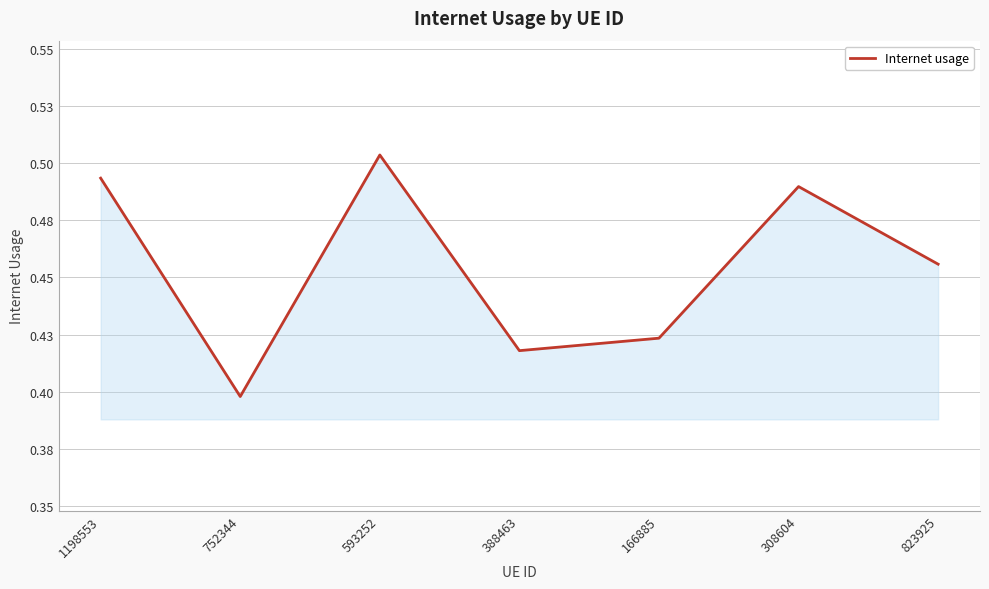

List the labels in order of value, largest first.

593252, 1198553, 308604, 823925, 166885, 388463, 752344